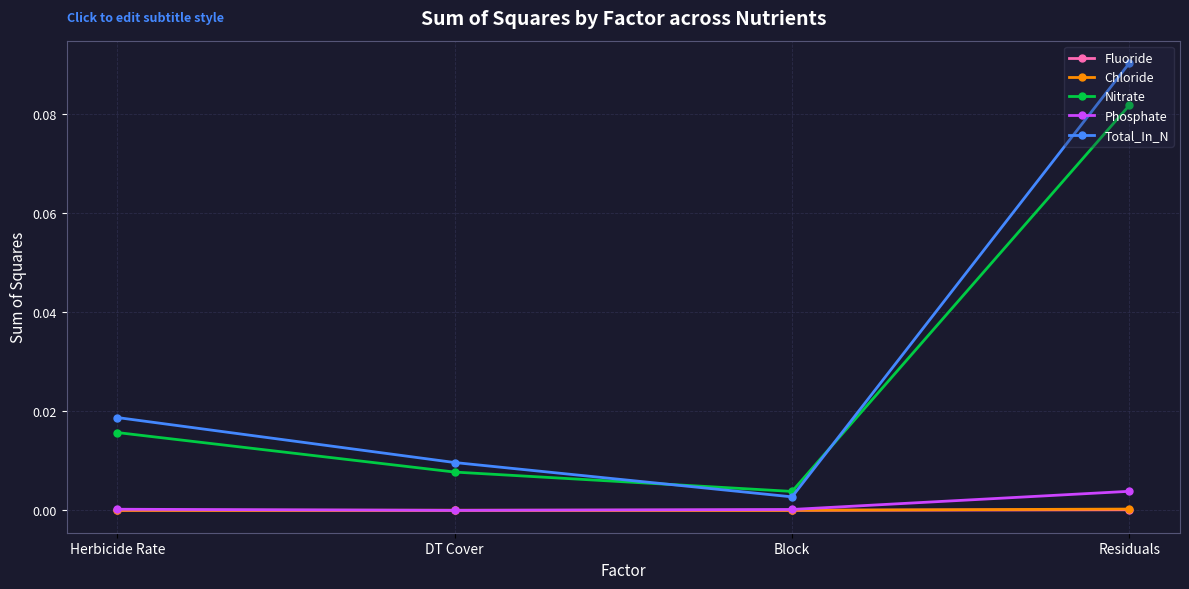

What are all the series names shown in the legend?

Fluoride, Chloride, Nitrate, Phosphate, Total_In_N